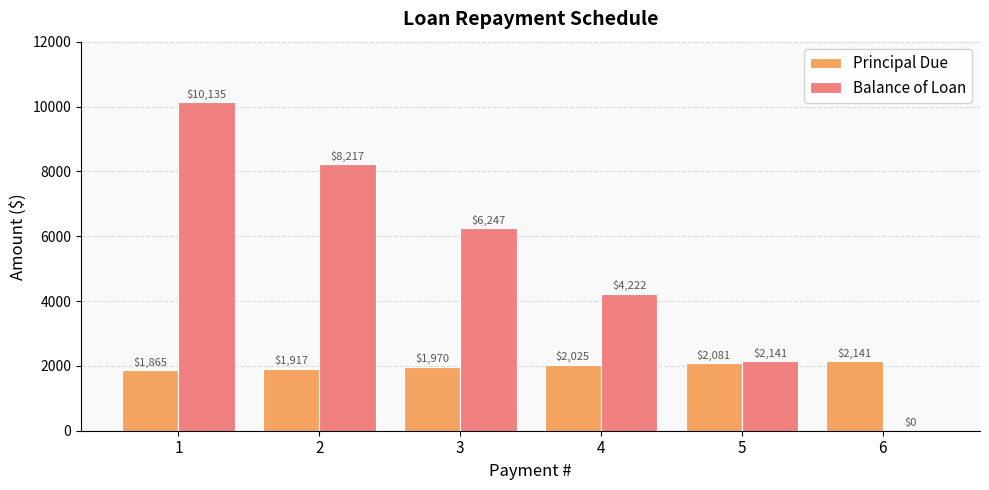

The Balance of Loan series shows 841.8 at 5. True or false?

False